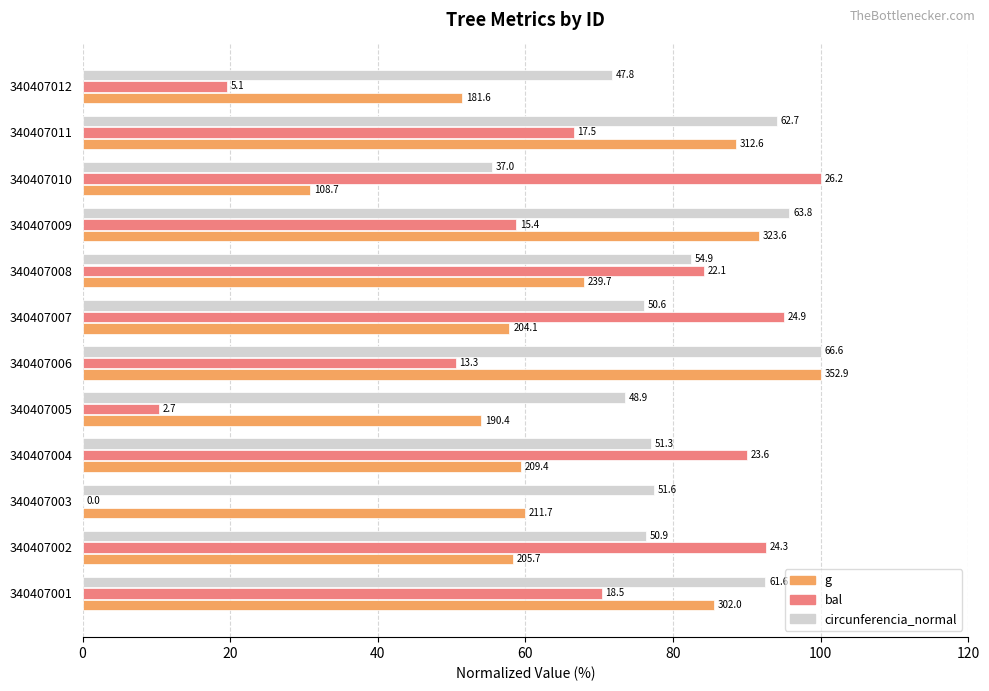

What are all the series names shown in the legend?

g, bal, circunferencia_normal